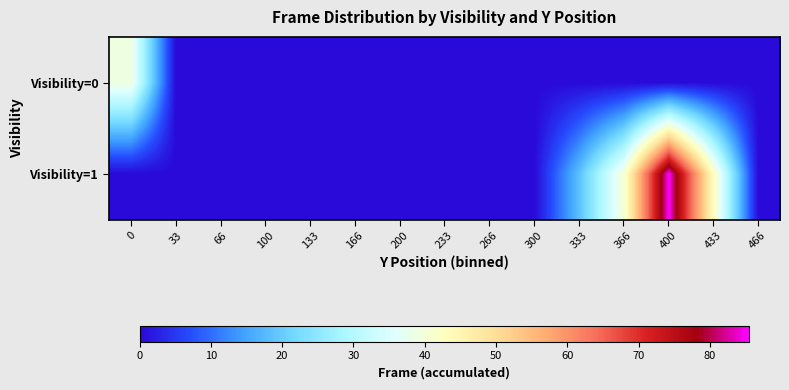

Rank the series by their maximum value, from highest to lowest.

Visibility=1, Visibility=0